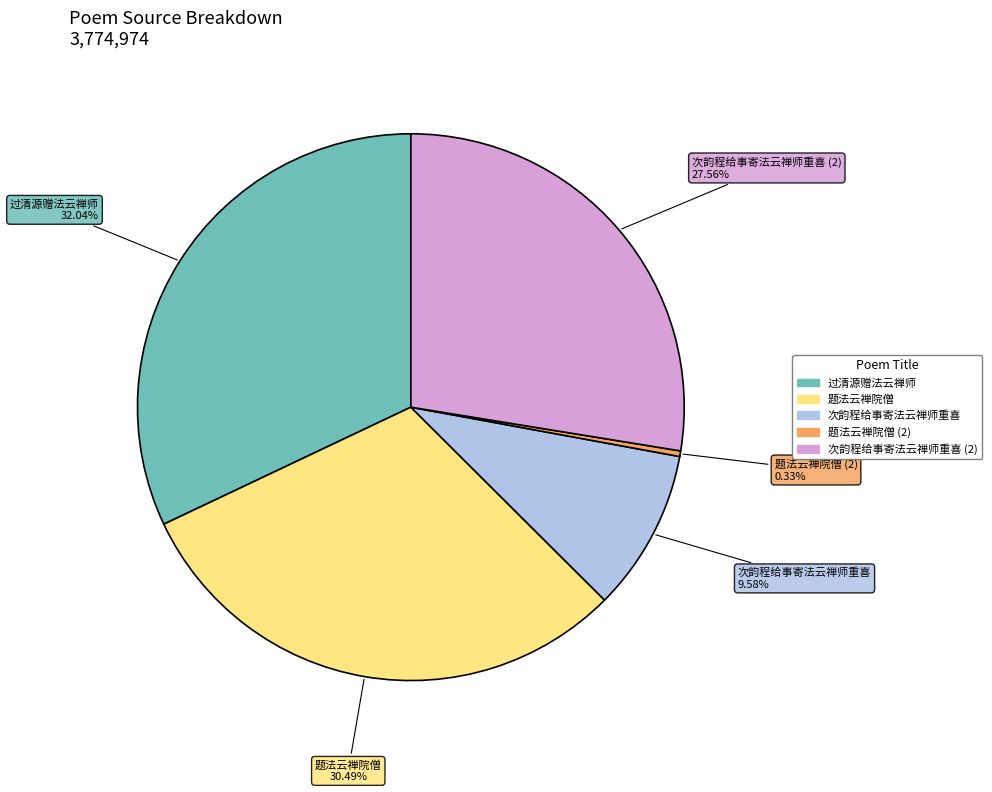

Is there any slice that represents more than half of the pie?

No